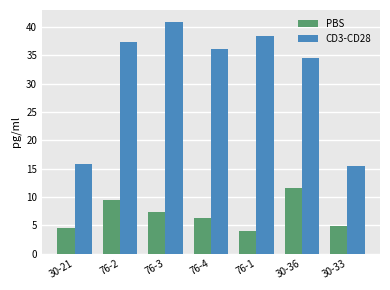

Between 30-21 and 76-1, which series saw the biggest shift?

CD3-CD28